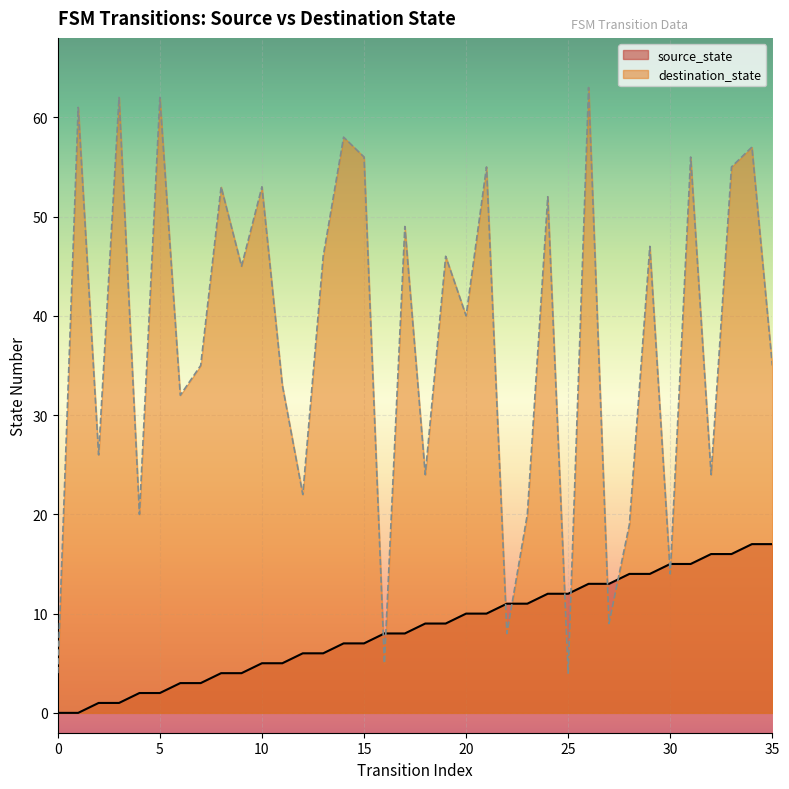

True or false: destination_state and source_state cross at least once.

True